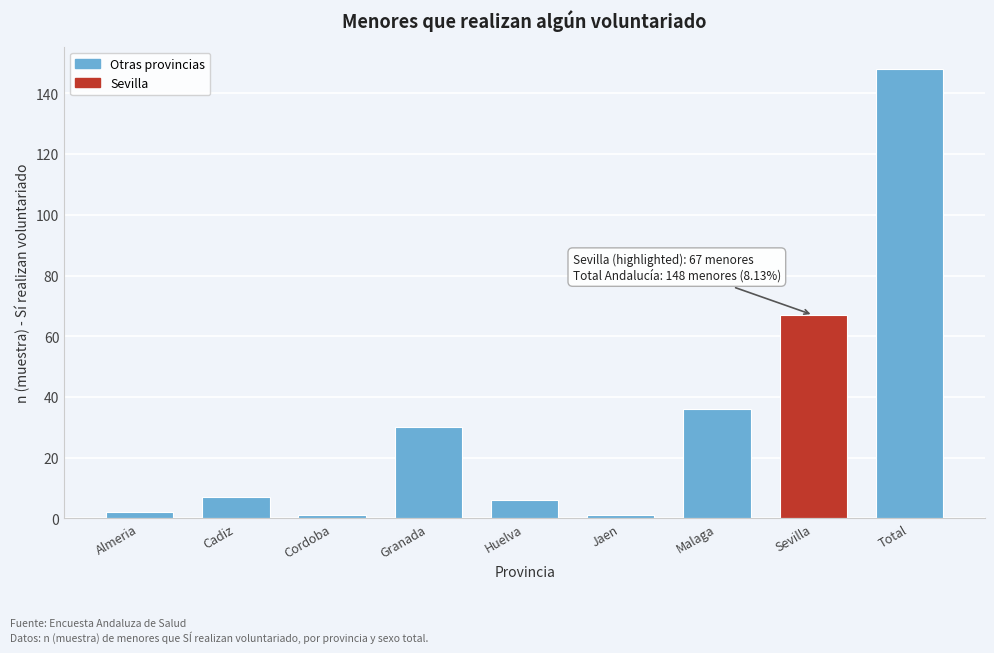

Reading left to right, list all the values displayed in this chart.

2	7	1	30	6	1	36	67	148